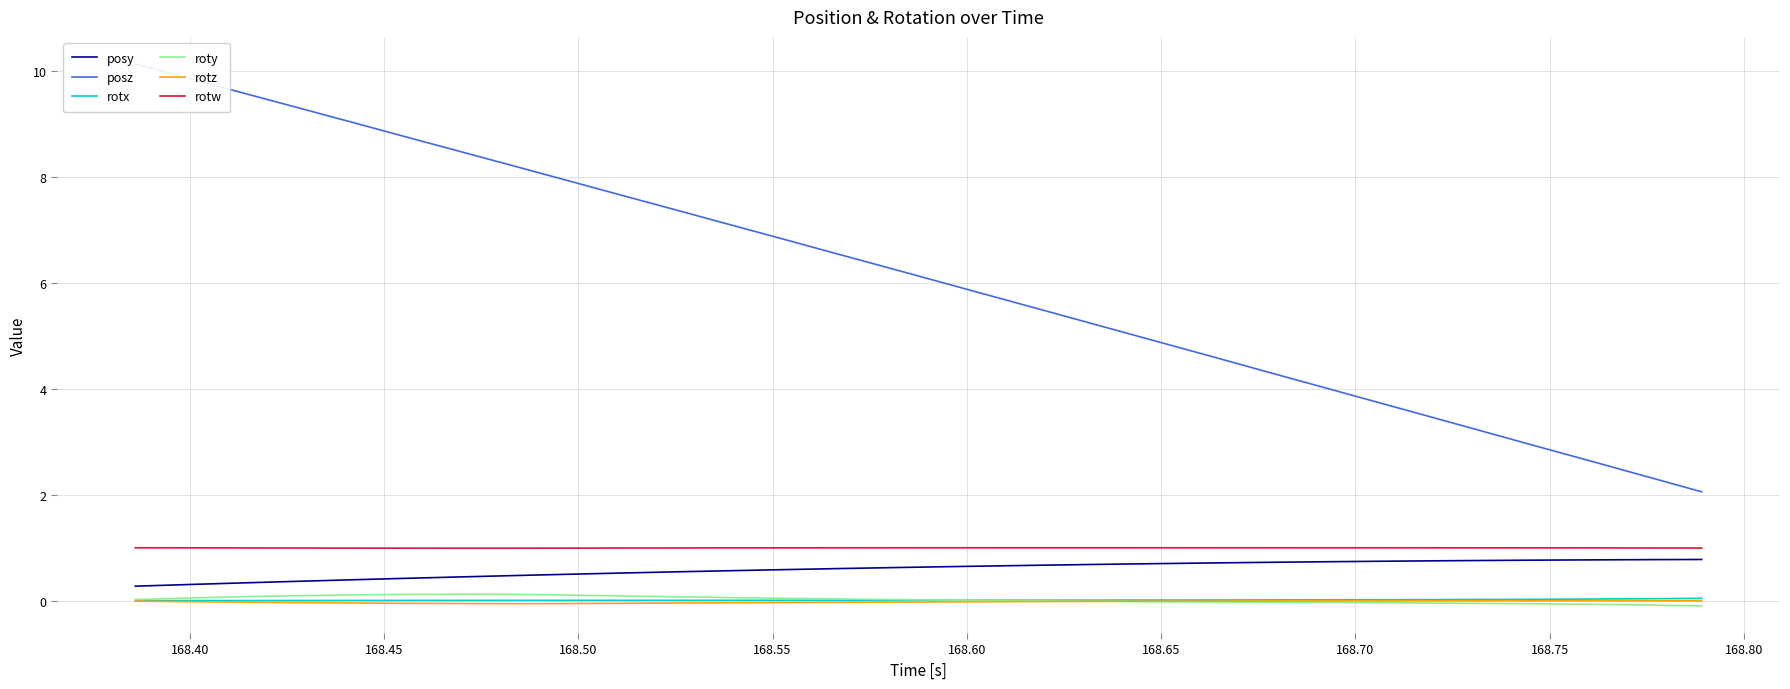

True or false: rotx and rotw intersect in this chart.

False